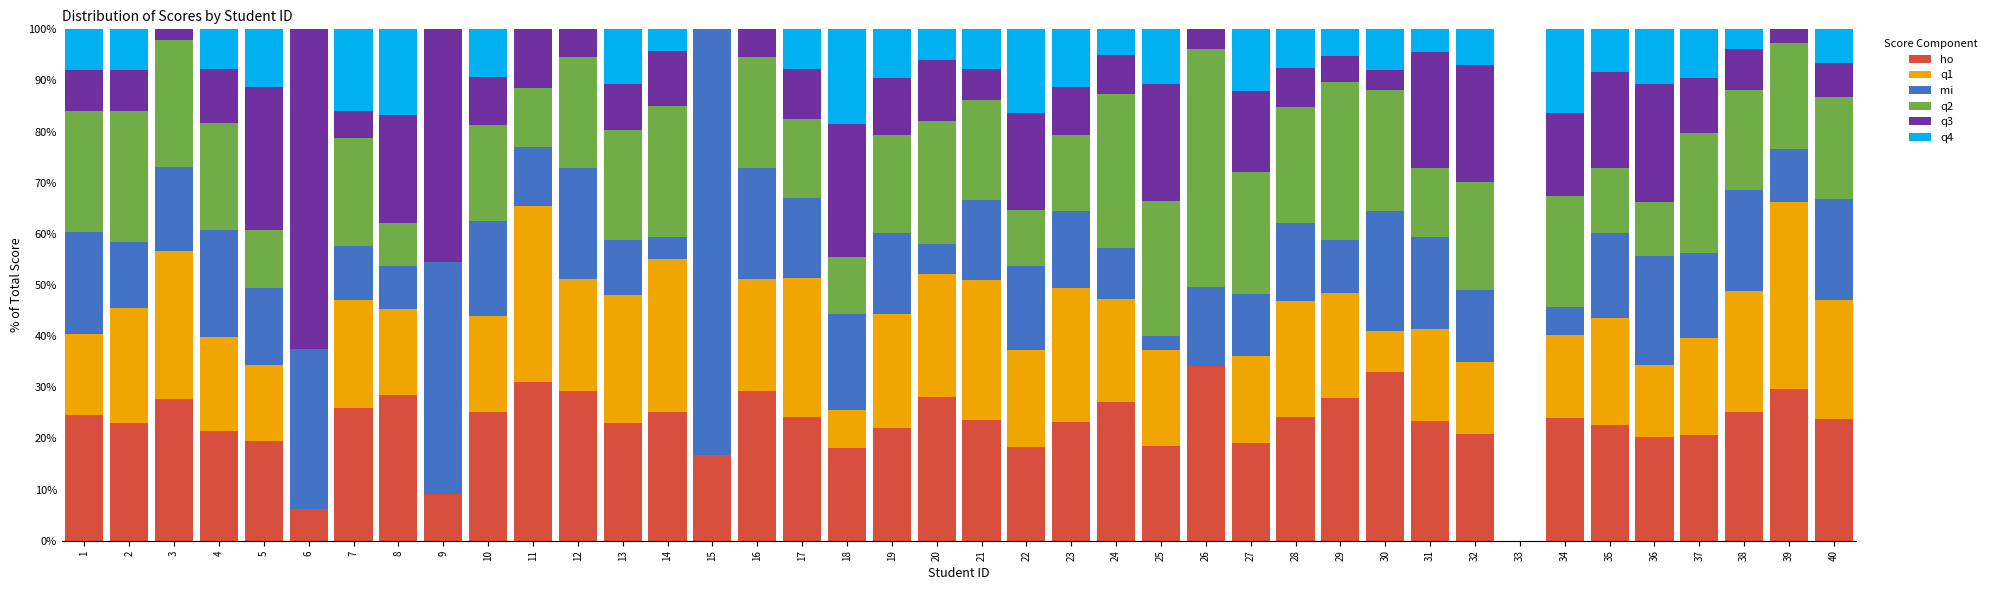

What is the maximum value for ho?

34.1